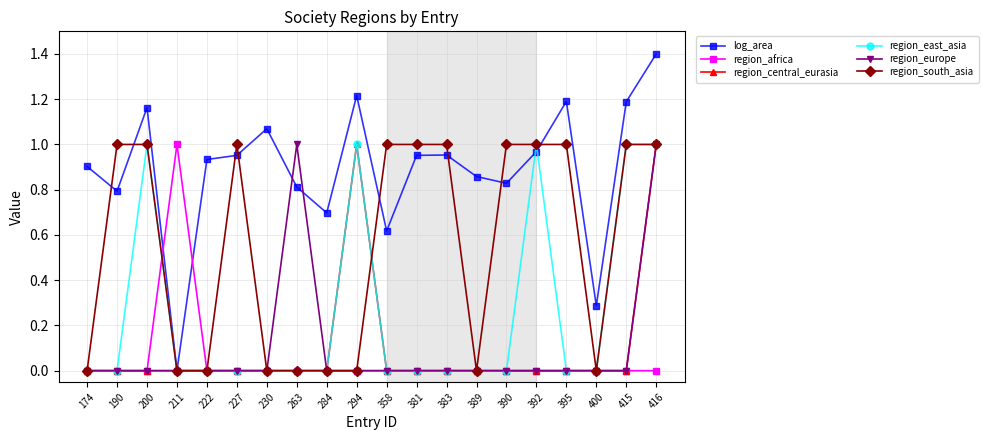

Which series has the largest range (max minus min)?

log_area